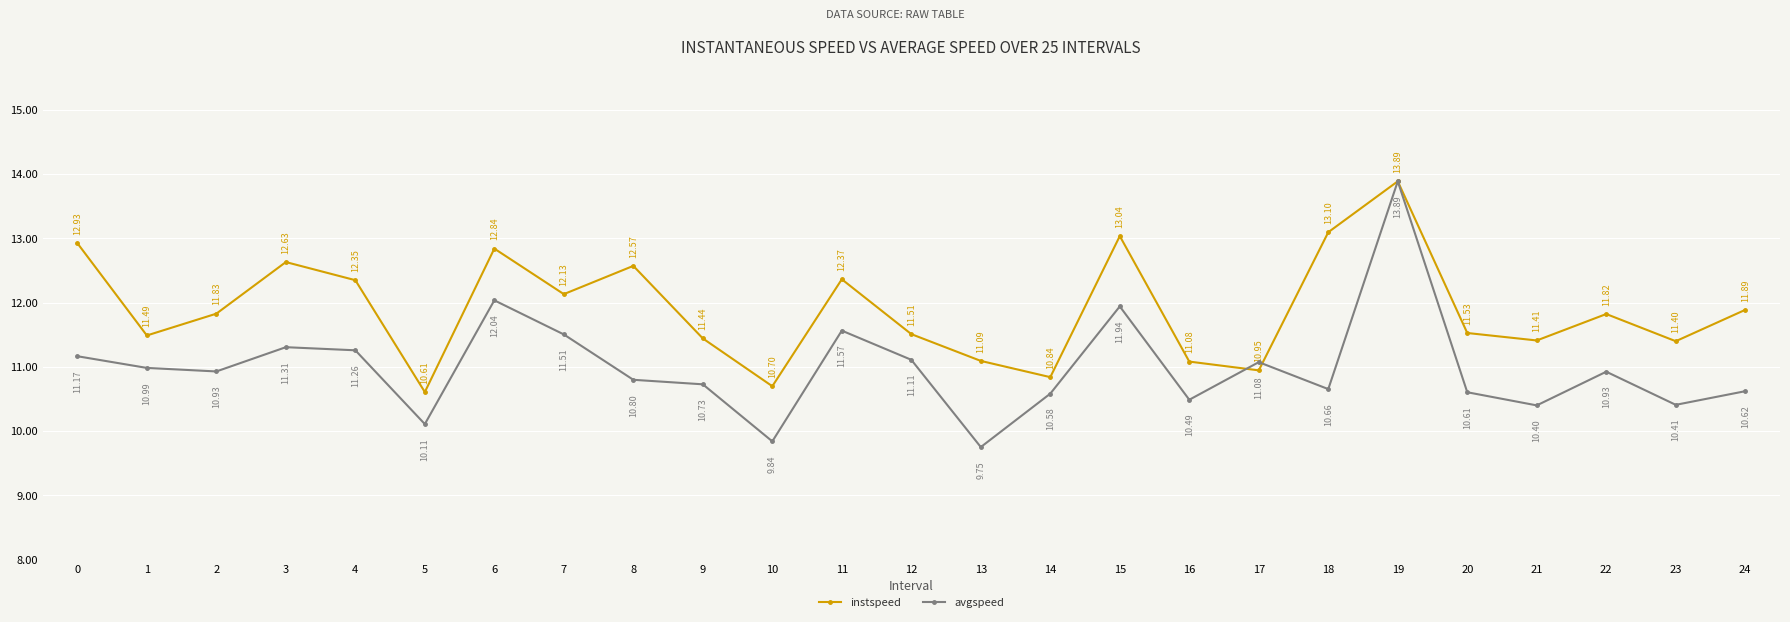

At how many categories does at least one series exceed 10?

25